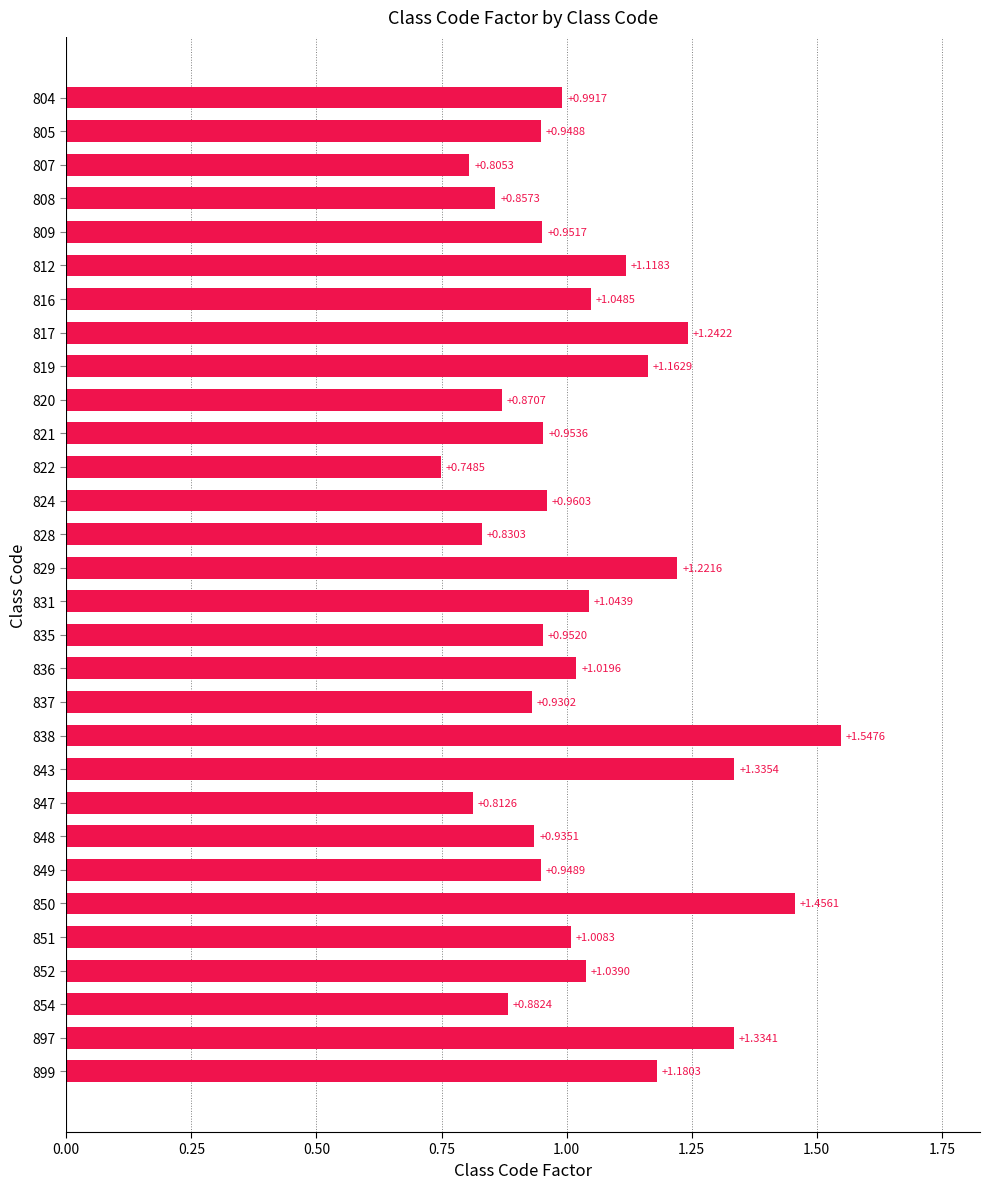

Count the number of data series in this chart.

1